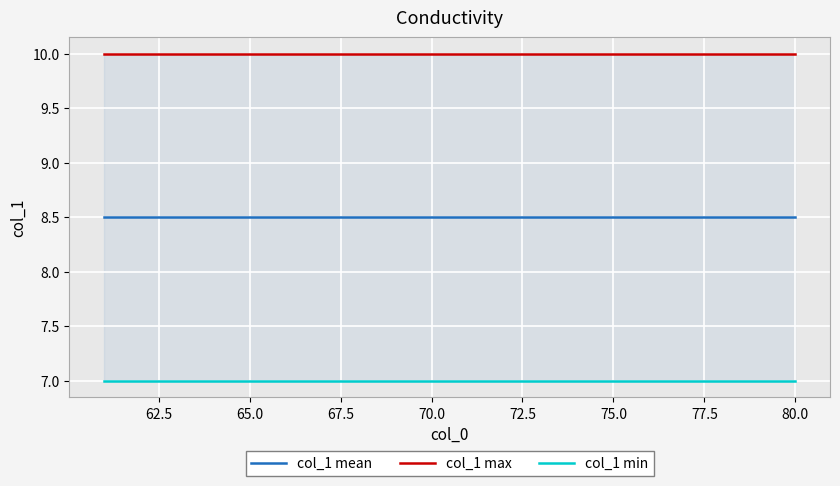

How many data points does each series have?

20